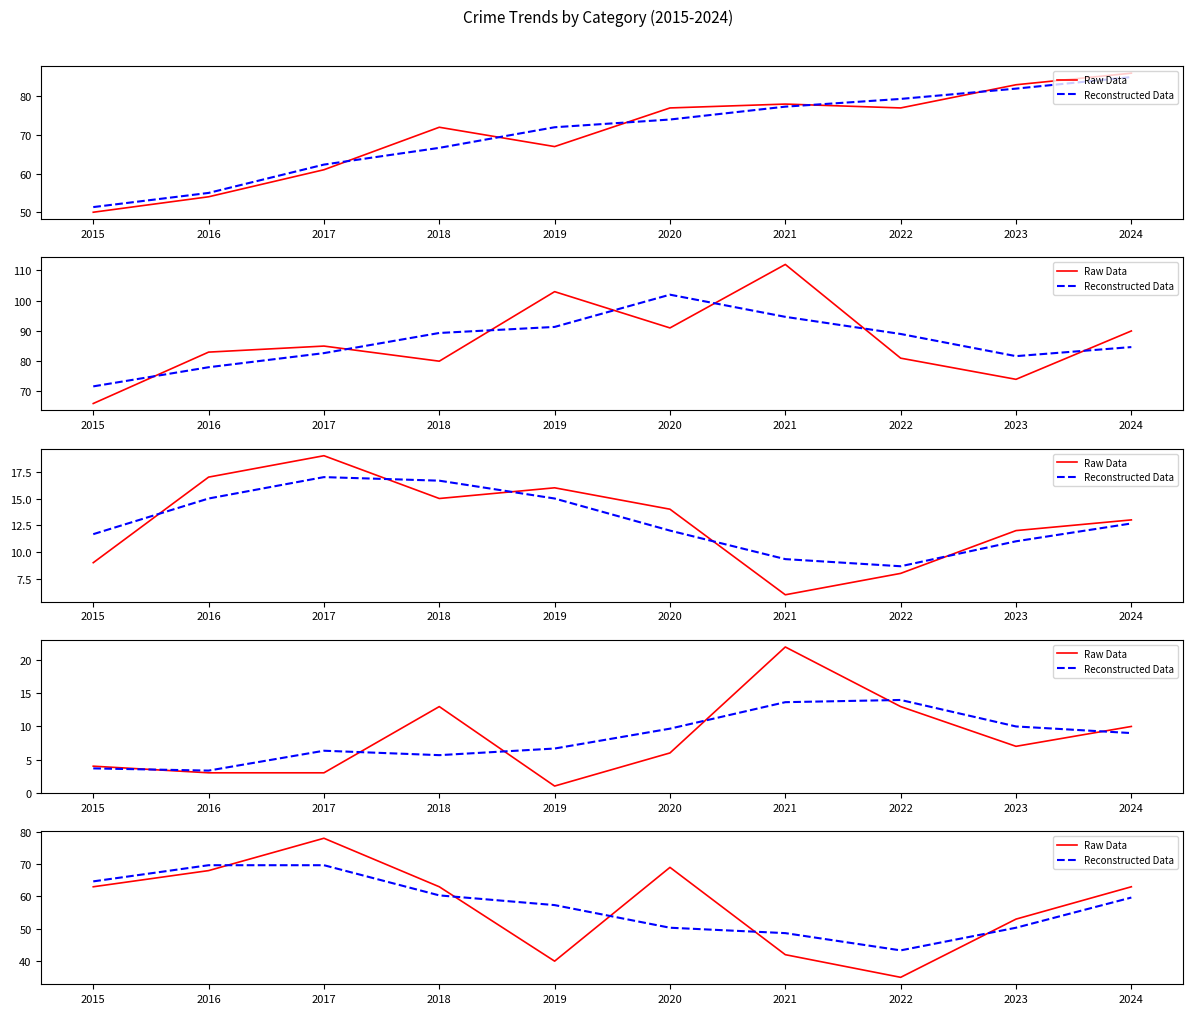

True or false: Raw Data has a value of 40.0 at 2019.

True